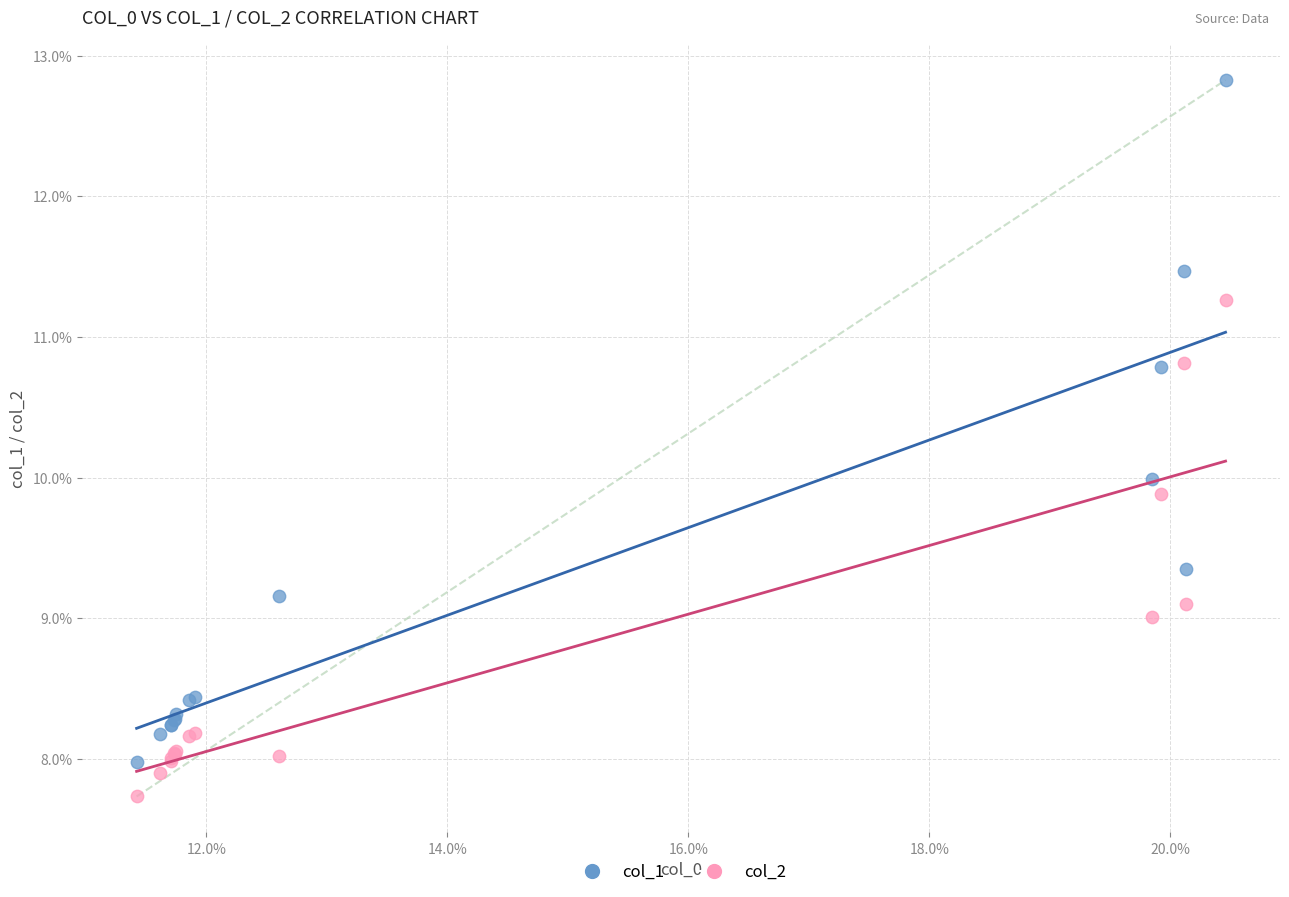

What are all the series names shown in the legend?

col_1, col_2